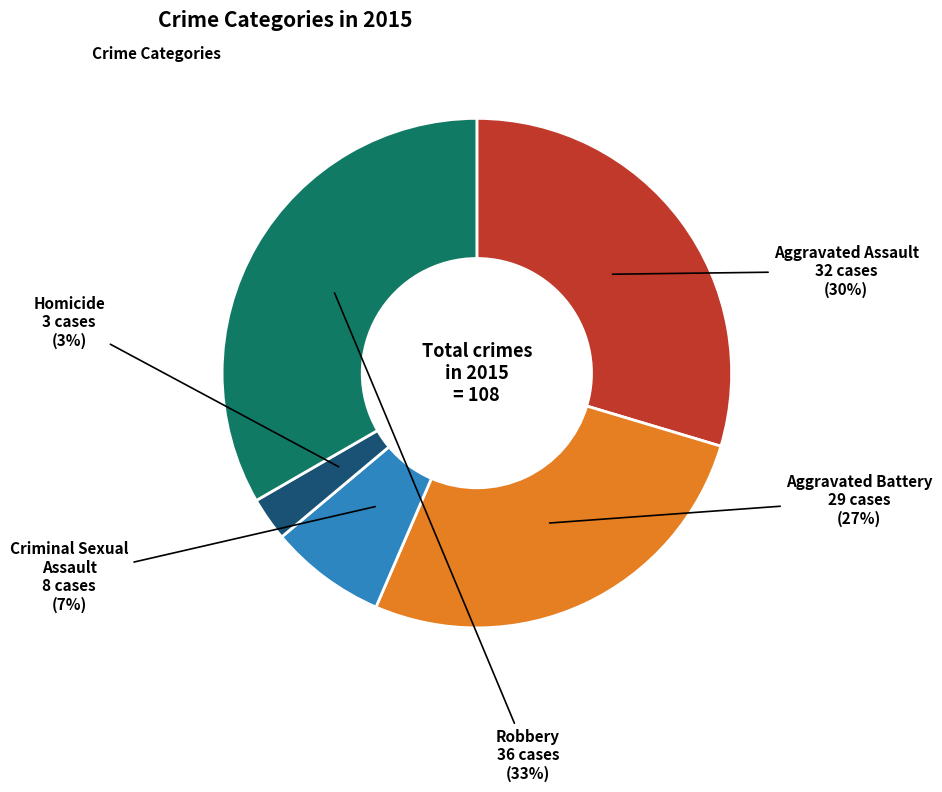

To the nearest percent, what is the average slice percentage?

20%